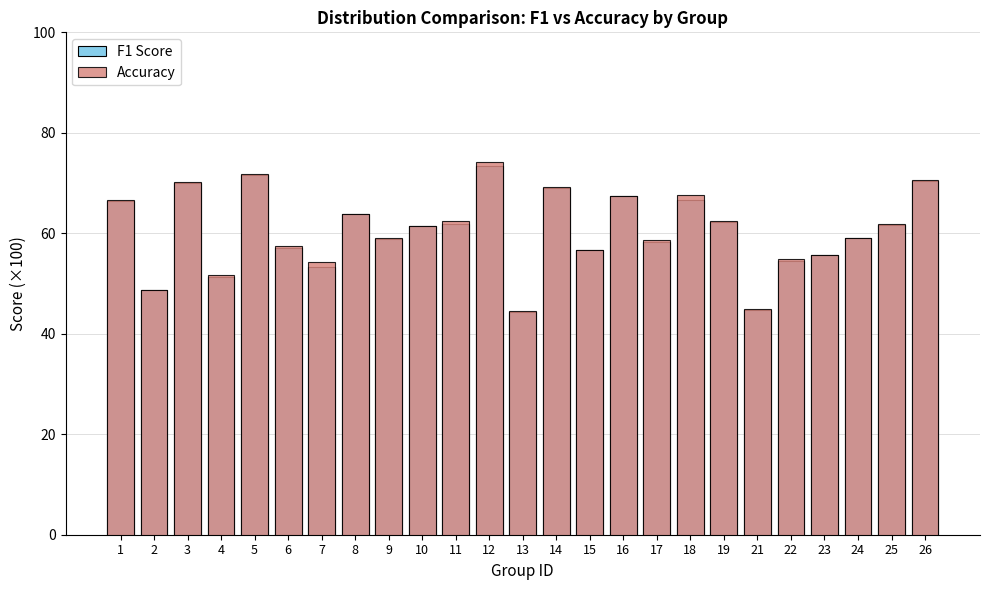

At how many categories does at least one series exceed 46?

23